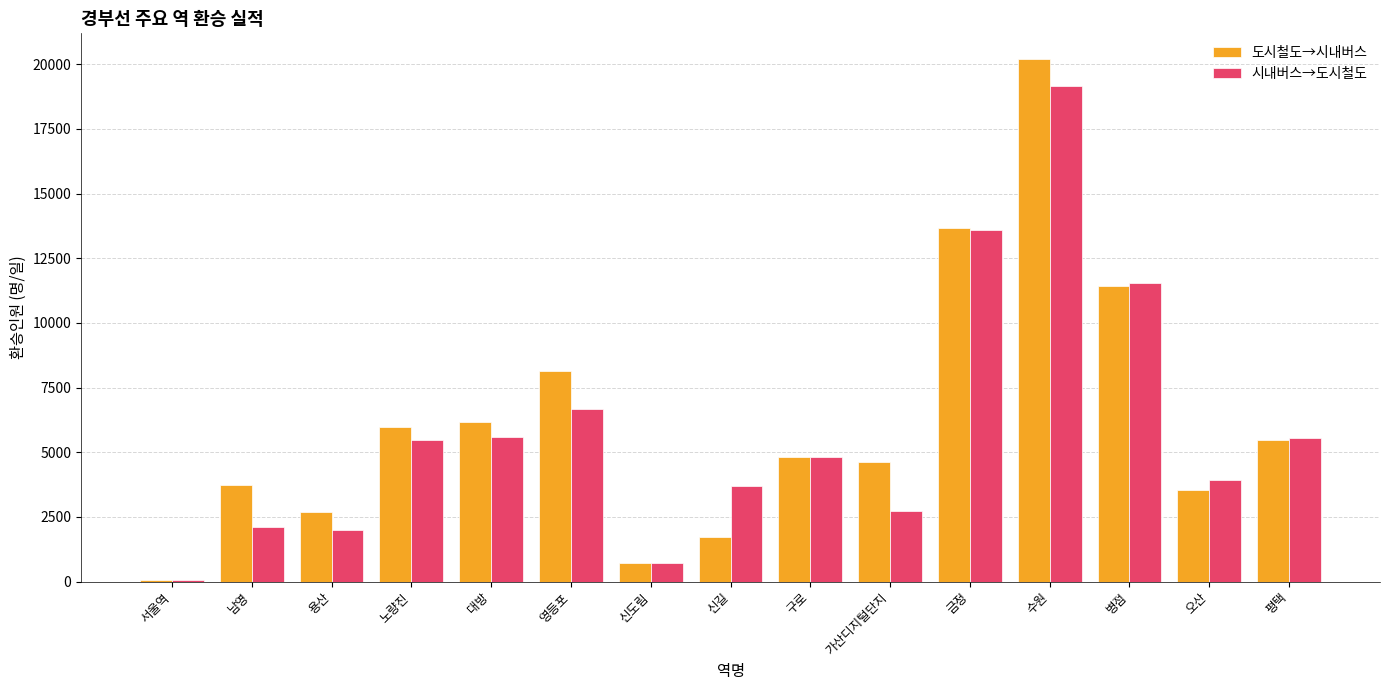

The value of 도시철도→시내버스 at 금정 is 13683. True or false?

True